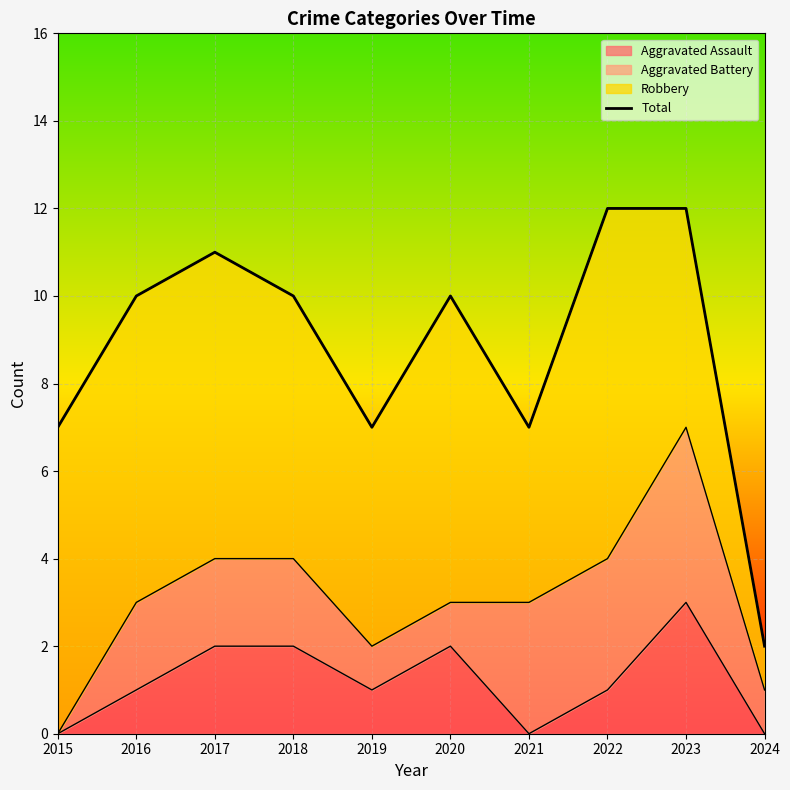

What is the average value?

9